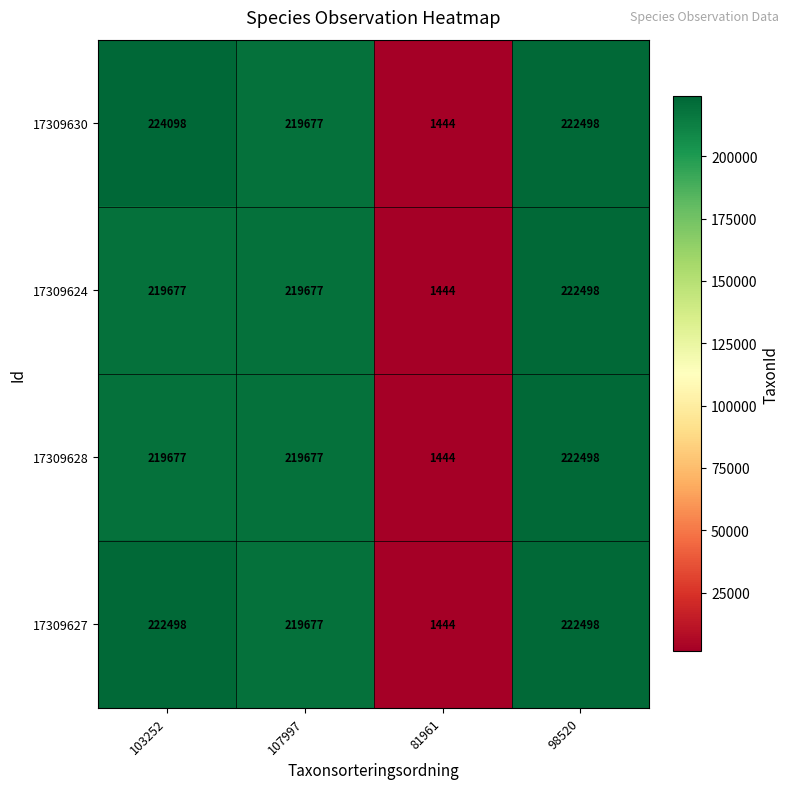

What is the total value across all series at 81961?

5776